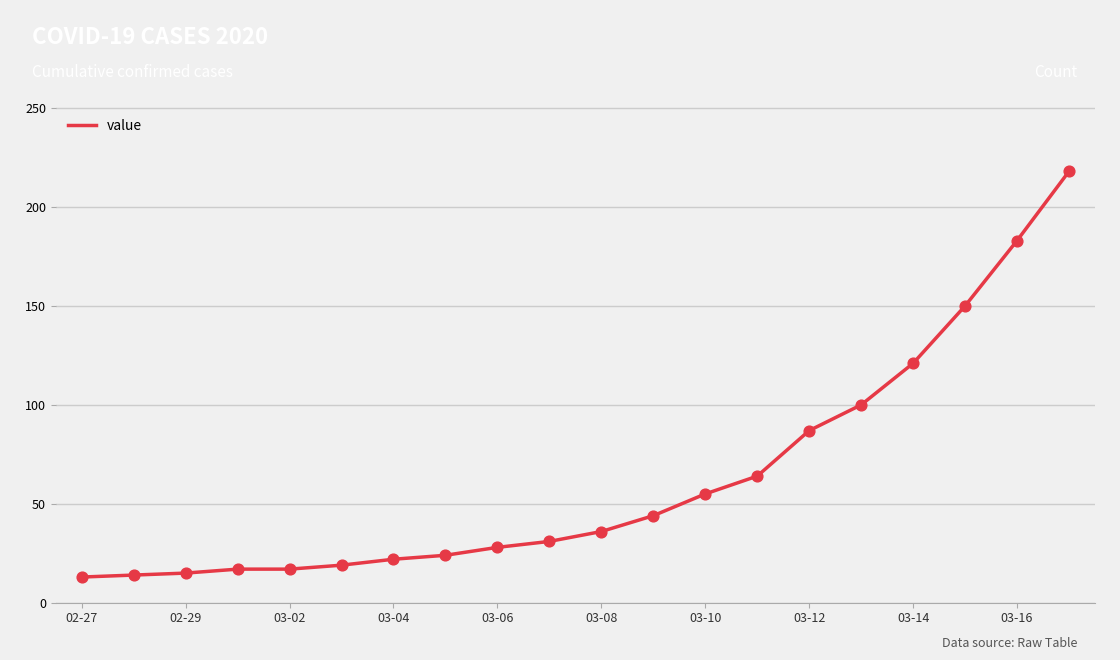

What is the difference between the maximum and minimum values?

205